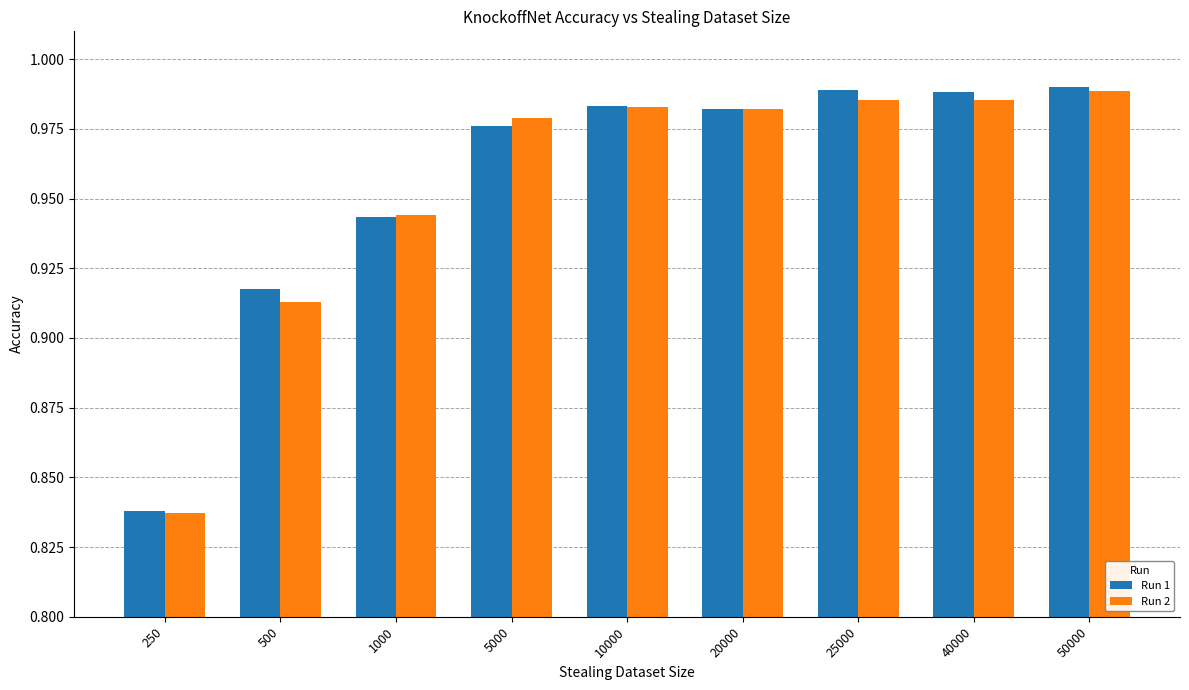

Where is Run 1 nearest to the value 0?

250